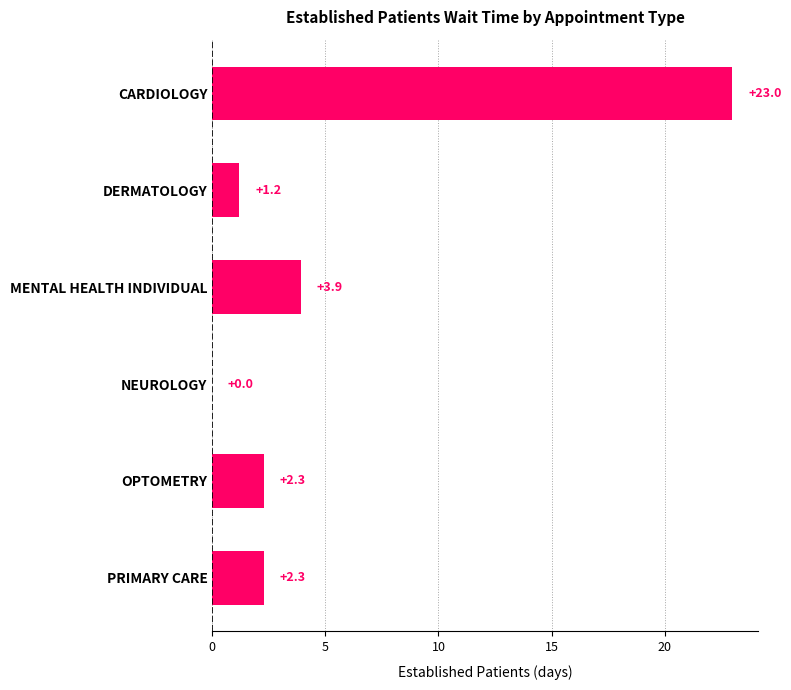

Reading bottom to top, what are all the values shown in this chart?

PRIMARY CARE=2.3	OPTOMETRY=2.3	NEUROLOGY=0.0	MENTAL HEALTH INDIVIDUAL=3.9	DERMATOLOGY=1.2	CARDIOLOGY=23.0